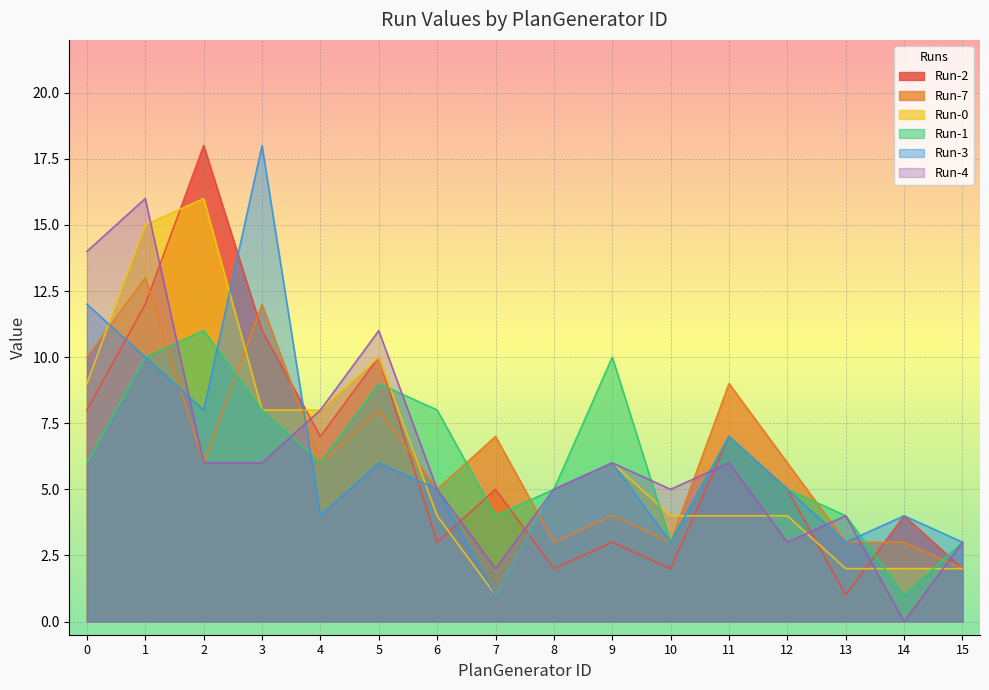

What is the difference between the maximum and minimum values in the Run-3 series?

17